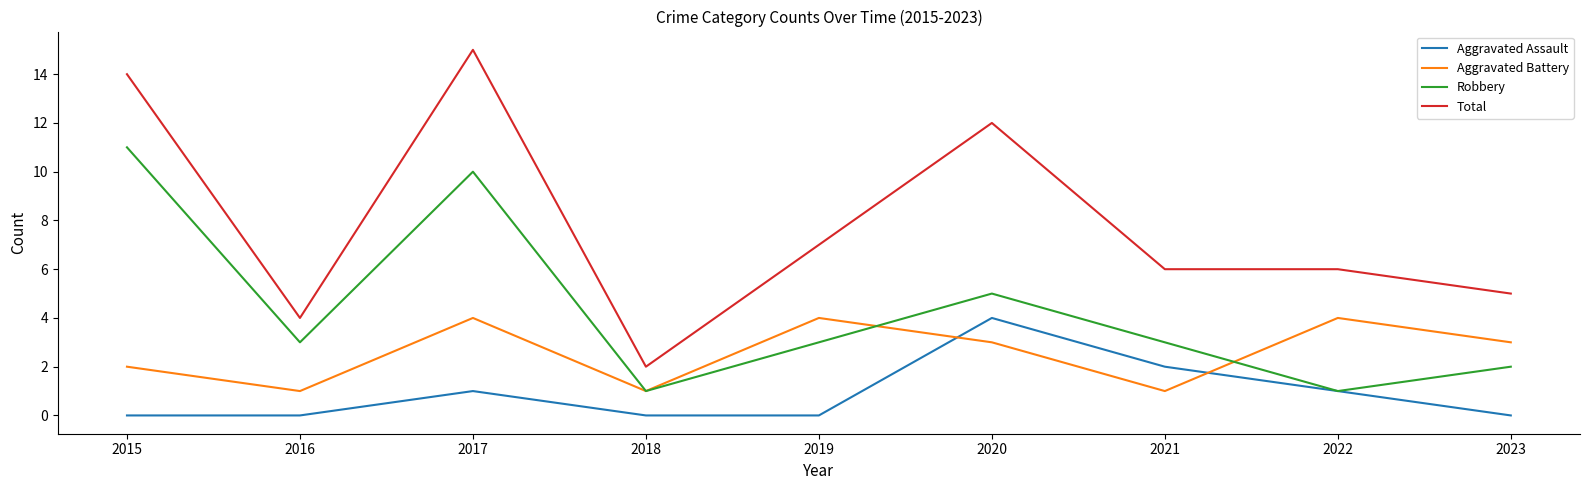

What is the difference between the highest and lowest values at 2017?

14